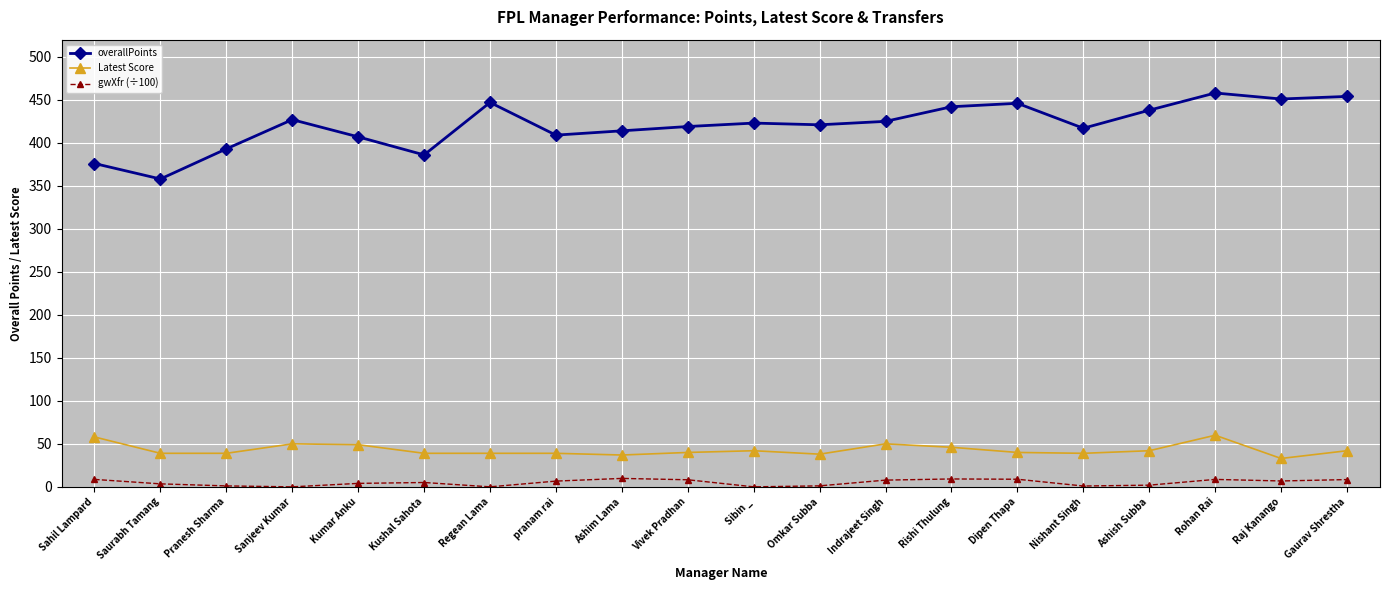

How many data points does each series have?

20